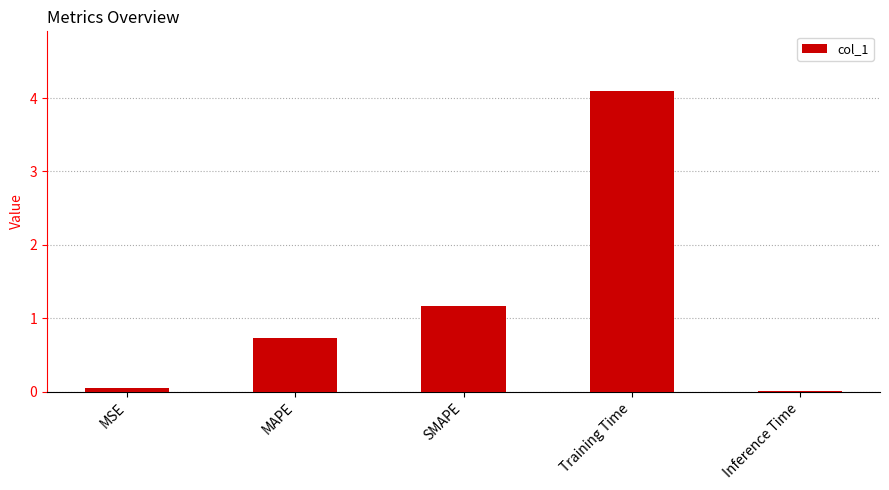

The chart shows a value of 5.8 at Training Time. True or false?

False